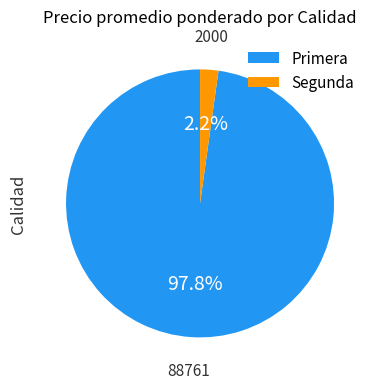

What is the largest slice in the pie chart?

Primera